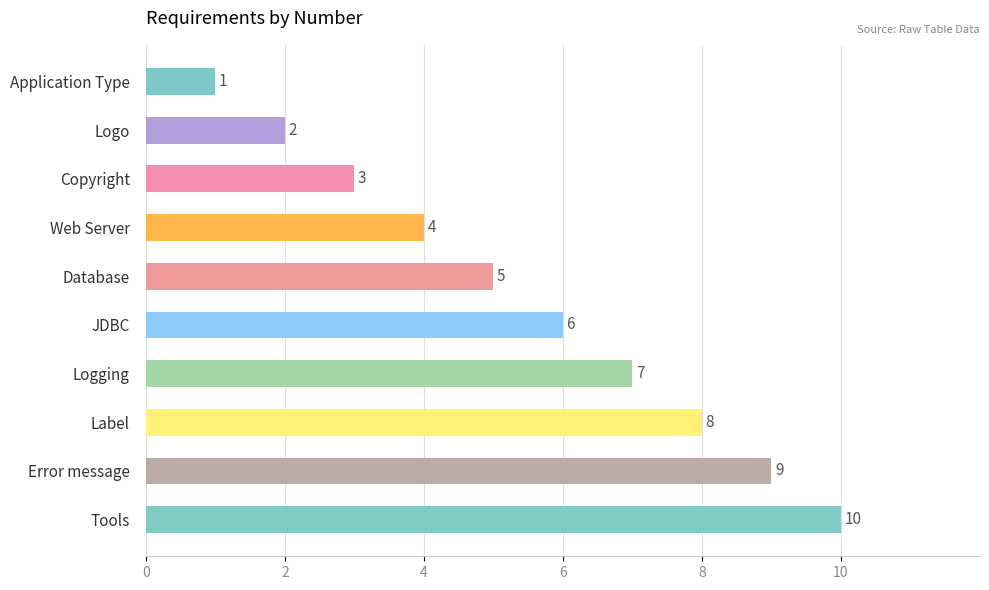

What position from the bottom is Application Type?

10